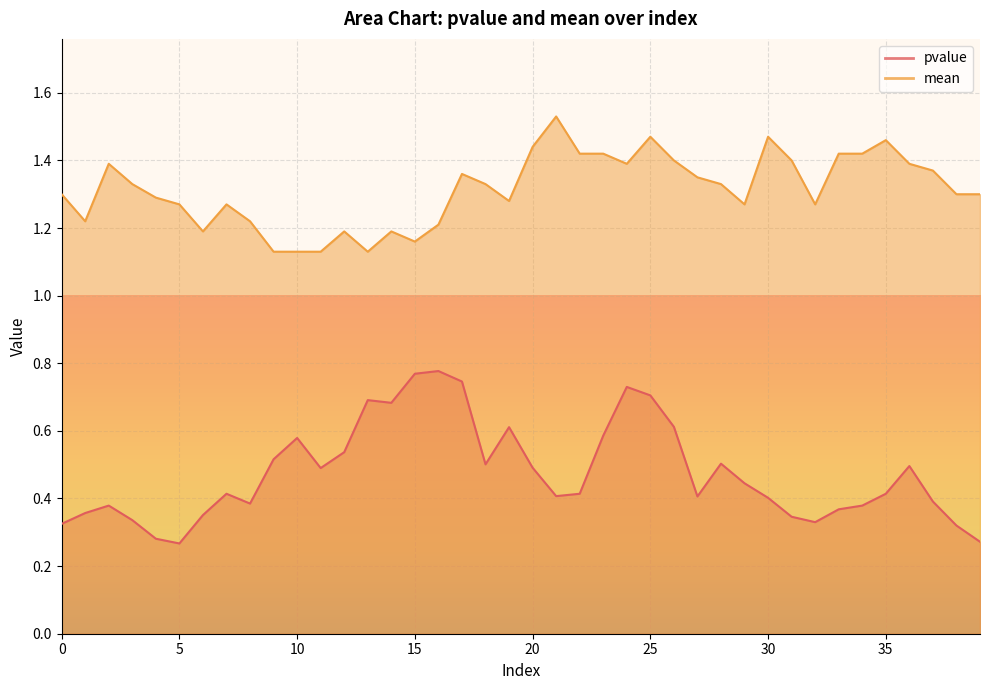

What is the highest value of the pvalue series?

0.8